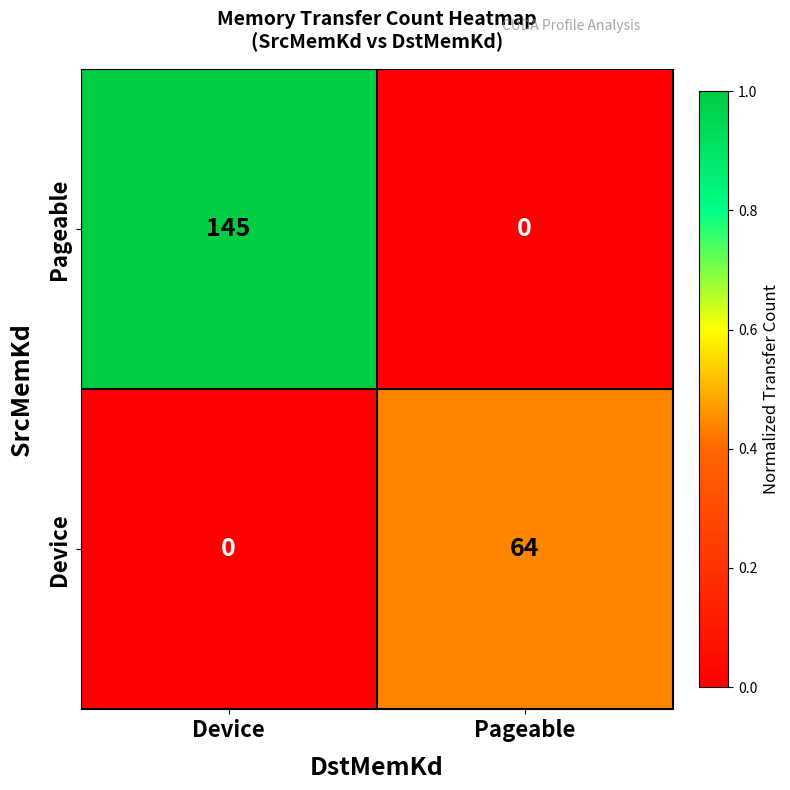

What is the sum of the Pageable values at Pageable and Device?

145